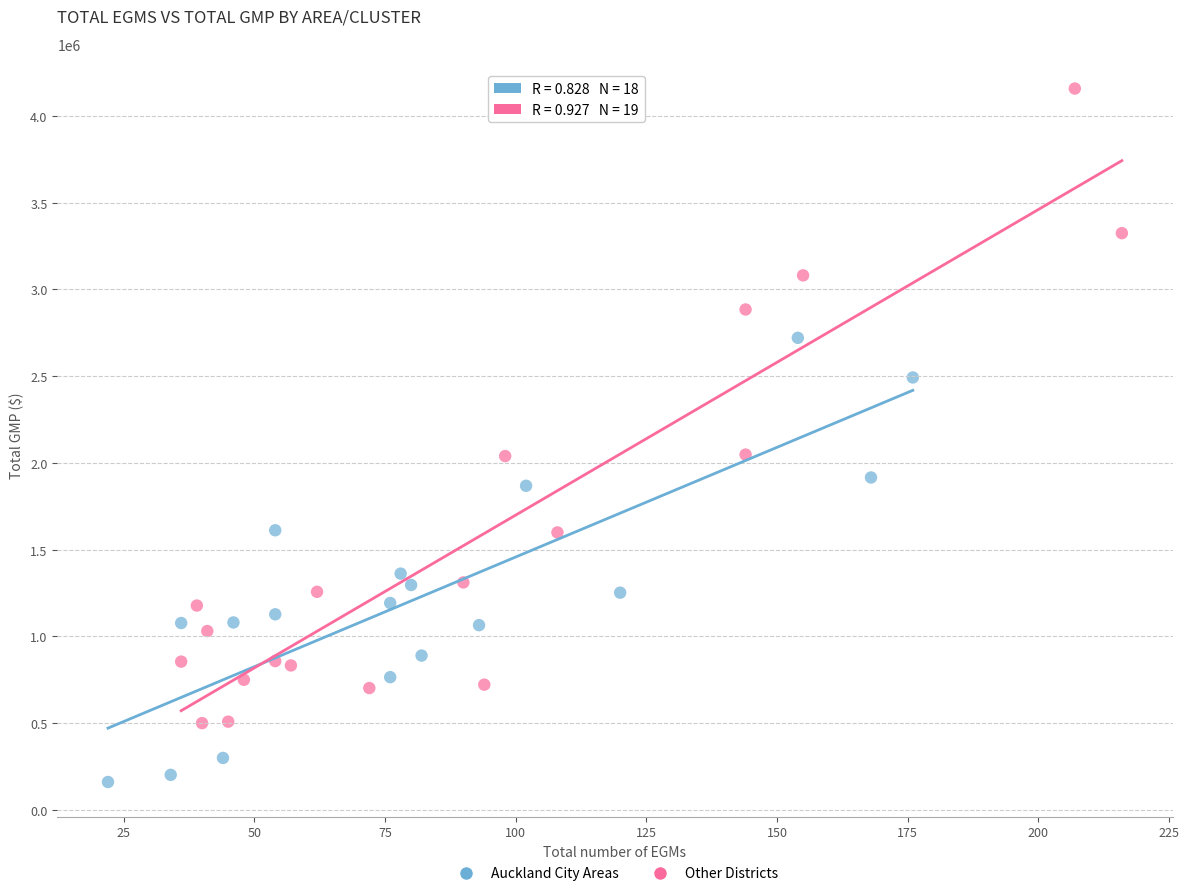

Which series has the largest Y range (max minus min)?

Other Districts